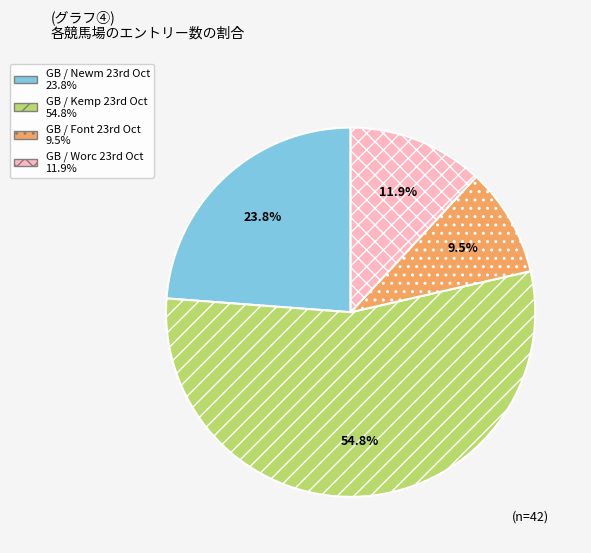

Is there any slice that represents more than half of the pie?

Yes